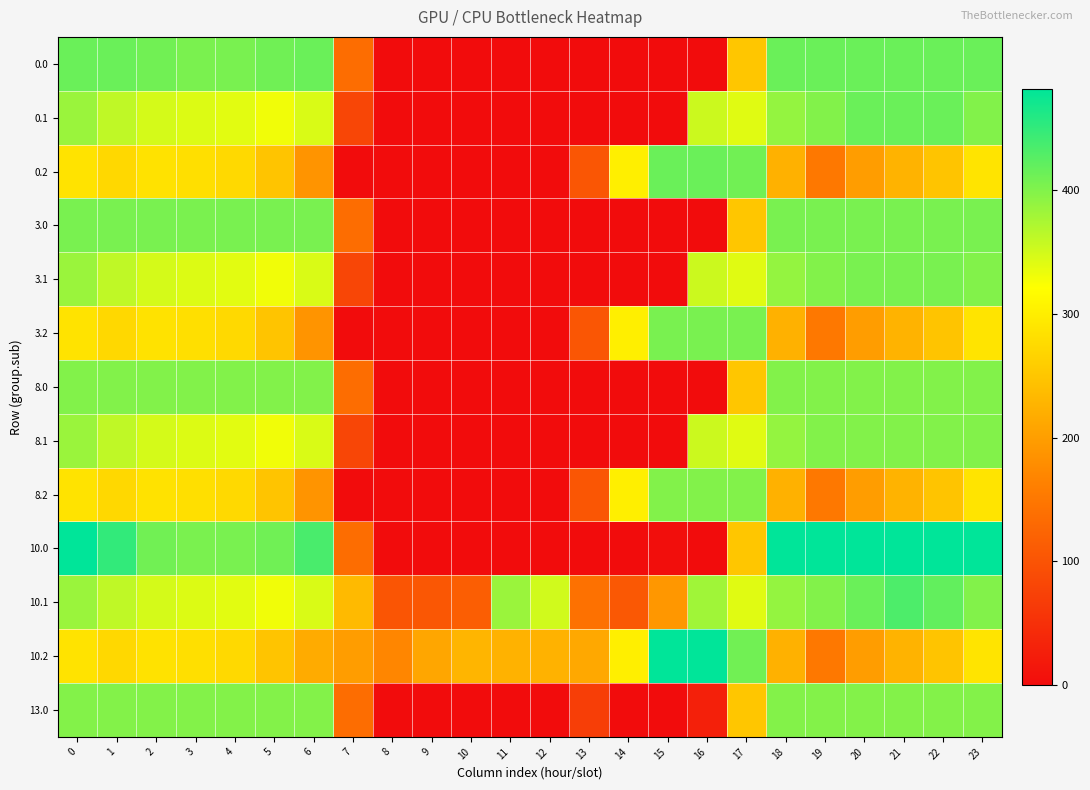

Reading left to right, what are all the values shown in this chart?

0.0: 0=415.0	1=415.0	2=410.3	3=404.4	4=404.9	5=410.8	6=415.0	7=136.4	8=0.0	9=0.0	10=0.0	11=0.0	12=0.0	13=0.0	14=0.0	15=0.0	16=0.0	17=250.3	18=415.0	19=415.0	20=415.0	21=415.0	22=415.0	23=415.0
0.1: 0=384.6	1=361.1	2=347.9	3=342.7	4=339.6	5=329.5	6=345.2	7=81.6	8=0.0	9=0.0	10=0.0	11=0.0	12=0.0	13=0.0	14=0.0	15=0.0	16=353.7	17=340.1	18=388.5	19=399.7	20=414.5	21=415.0	22=415.0	23=399.4
0.2: 0=287.1	1=272.7	2=285.5	3=281.0	4=274.4	5=248.1	6=187.1	7=0.0	8=0.0	9=0.0	10=0.0	11=0.0	12=0.0	13=104.4	14=301.9	15=415.0	16=415.0	17=409.5	18=223.1	19=151.1	20=199.2	21=226.4	22=247.4	23=287.5
3.0: 0=405.0	1=405.0	2=405.0	3=404.4	4=404.9	5=405.0	6=405.0	7=136.4	8=0.0	9=0.0	10=0.0	11=0.0	12=0.0	13=0.0	14=0.0	15=0.0	16=0.0	17=250.3	18=405.0	19=405.0	20=405.0	21=405.0	22=405.0	23=405.0
3.1: 0=384.6	1=361.1	2=347.9	3=342.7	4=339.6	5=329.5	6=345.2	7=81.6	8=0.0	9=0.0	10=0.0	11=0.0	12=0.0	13=0.0	14=0.0	15=0.0	16=353.7	17=340.1	18=388.5	19=399.7	20=405.0	21=405.0	22=405.0	23=399.4
3.2: 0=287.1	1=272.7	2=285.5	3=281.0	4=274.4	5=248.1	6=187.1	7=0.0	8=0.0	9=0.0	10=0.0	11=0.0	12=0.0	13=104.4	14=301.9	15=405.0	16=405.0	17=405.0	18=223.1	19=151.1	20=199.2	21=226.4	22=247.4	23=287.5
8.0: 0=400.0	1=400.0	2=400.0	3=400.0	4=400.0	5=400.0	6=400.0	7=136.4	8=0.0	9=0.0	10=0.0	11=0.0	12=0.0	13=0.0	14=0.0	15=0.0	16=0.0	17=250.3	18=400.0	19=400.0	20=400.0	21=400.0	22=400.0	23=400.0
8.1: 0=384.6	1=361.1	2=347.9	3=342.7	4=339.6	5=329.5	6=345.2	7=81.6	8=0.0	9=0.0	10=0.0	11=0.0	12=0.0	13=0.0	14=0.0	15=0.0	16=353.7	17=340.1	18=388.5	19=399.7	20=400.0	21=400.0	22=400.0	23=399.4
8.2: 0=287.1	1=272.7	2=285.5	3=281.0	4=274.4	5=248.1	6=187.1	7=0.0	8=0.0	9=0.0	10=0.0	11=0.0	12=0.0	13=104.4	14=301.9	15=400.0	16=400.0	17=400.0	18=223.1	19=151.1	20=199.2	21=226.4	22=247.4	23=287.5
10.0: 0=482.0	1=449.5	2=410.3	3=404.4	4=404.9	5=410.8	6=435.0	7=136.4	8=0.0	9=0.0	10=0.0	11=0.0	12=0.0	13=0.0	14=0.0	15=3.5	16=0.0	17=250.3	18=482.0	19=482.0	20=482.0	21=482.0	22=482.0	23=482.0
10.1: 0=384.6	1=361.1	2=347.9	3=342.7	4=339.6	5=329.5	6=345.2	7=234.9	8=102.3	9=104.8	10=114.0	11=384.7	12=350.8	13=141.2	14=105.5	15=190.4	16=380.5	17=340.1	18=388.5	19=399.7	20=414.5	21=432.4	22=419.9	23=399.4
10.2: 0=287.1	1=272.7	2=285.5	3=281.0	4=274.4	5=248.1	6=216.4	7=199.0	8=169.5	9=209.6	10=228.0	11=225.2	12=224.3	13=212.2	14=301.9	15=482.0	16=482.0	17=409.5	18=223.1	19=151.1	20=199.2	21=226.4	22=247.4	23=287.5
13.0: 0=399.0	1=399.0	2=399.0	3=399.0	4=399.0	5=399.0	6=399.0	7=136.4	8=0.0	9=0.0	10=0.0	11=0.0	12=0.0	13=70.2	14=0.3	15=0.0	16=27.9	17=250.3	18=399.0	19=399.0	20=399.0	21=399.0	22=399.0	23=399.0